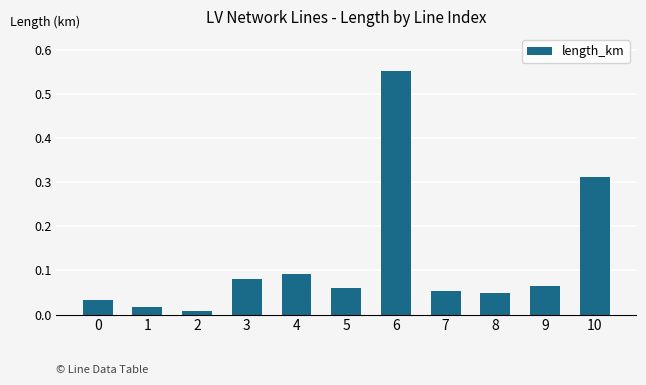

What is the difference between the maximum and second lowest values?

0.5